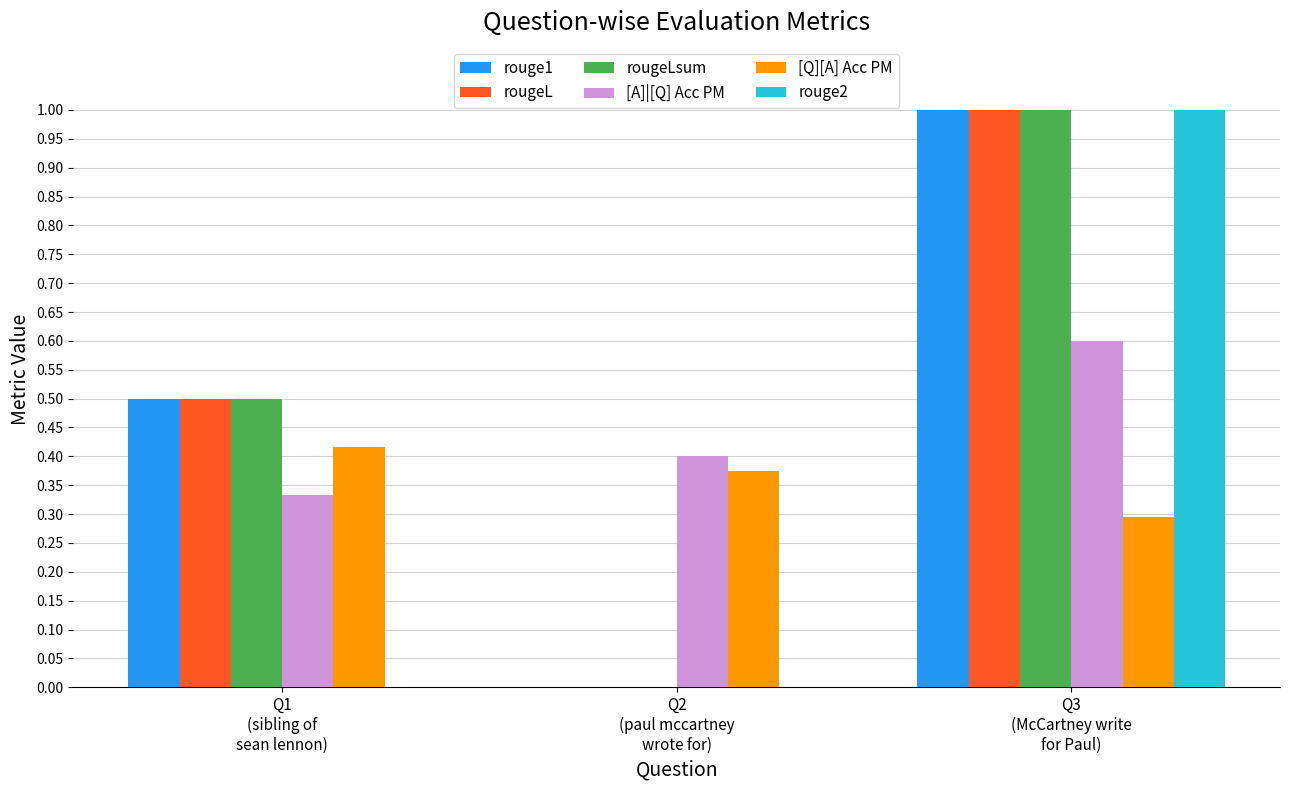

What is the sum of all [Q][A] Acc PM values?

1.1